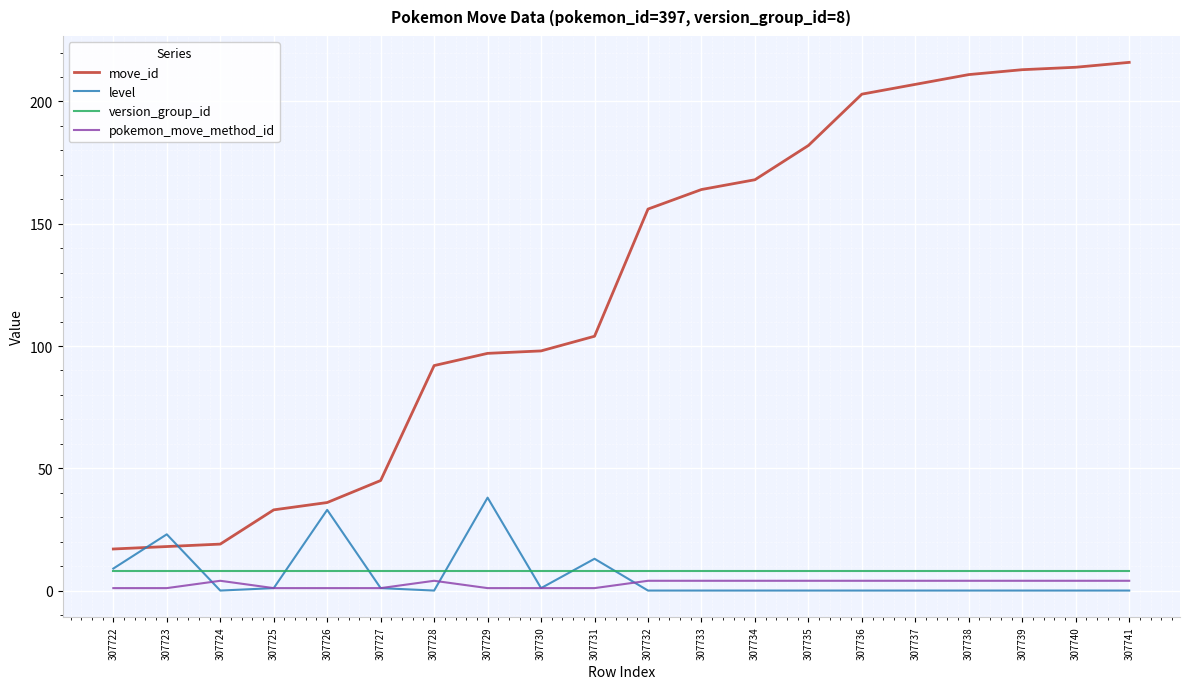

At how many categories does at least one series exceed 176?

7